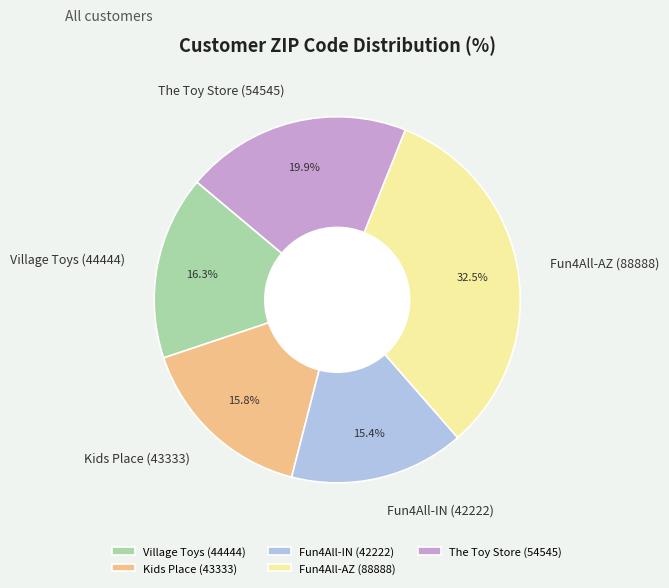

How many segments does this pie chart have?

5